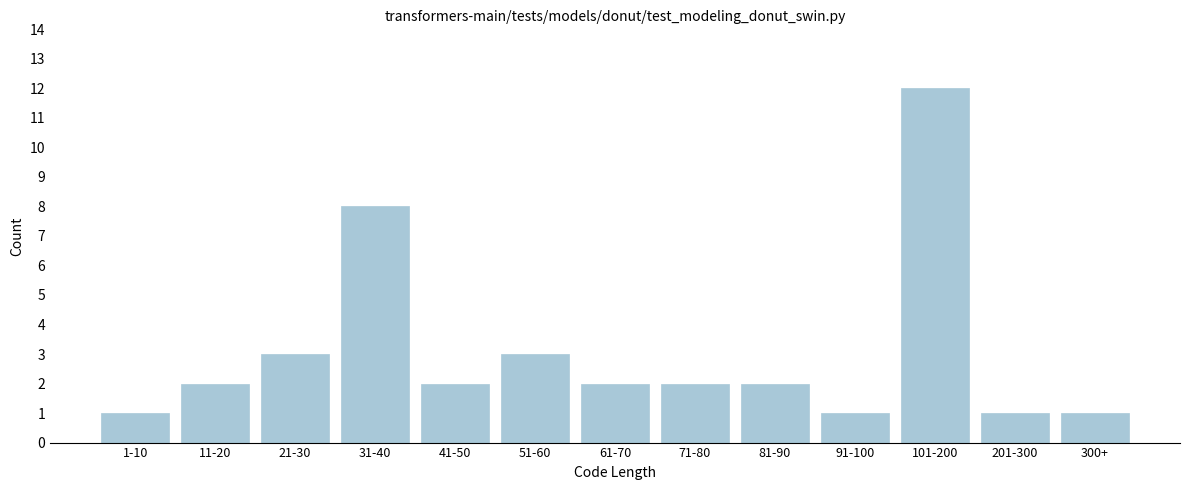

Reading left to right, extract all data points from this chart.

1	2	3	8	2	3	2	2	2	1	12	1	1